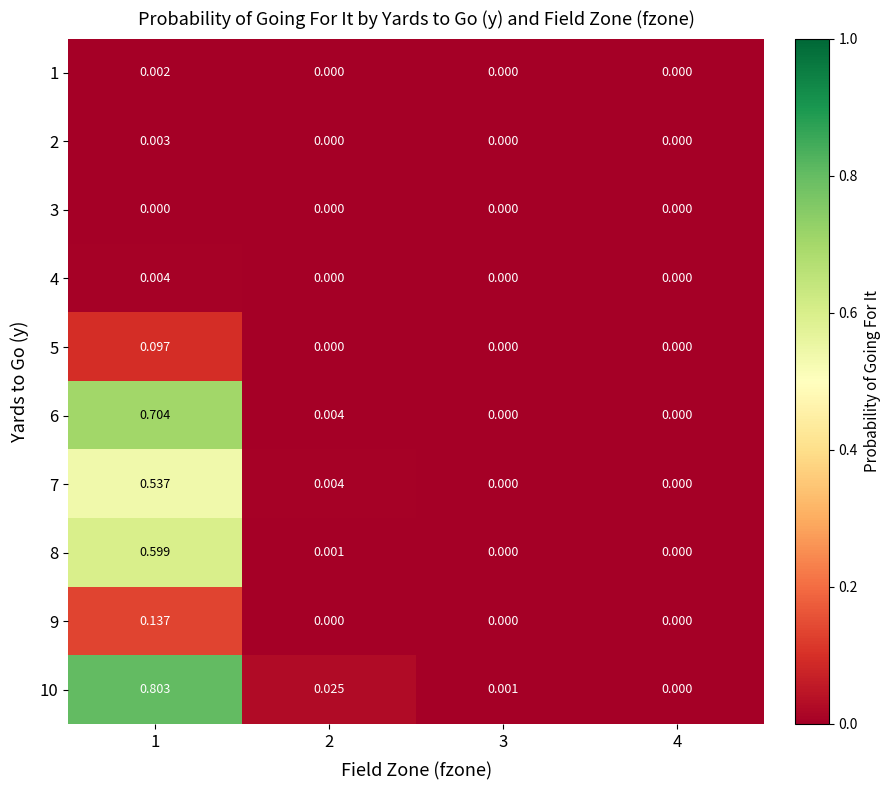

How many values in 8 are above zero?

2